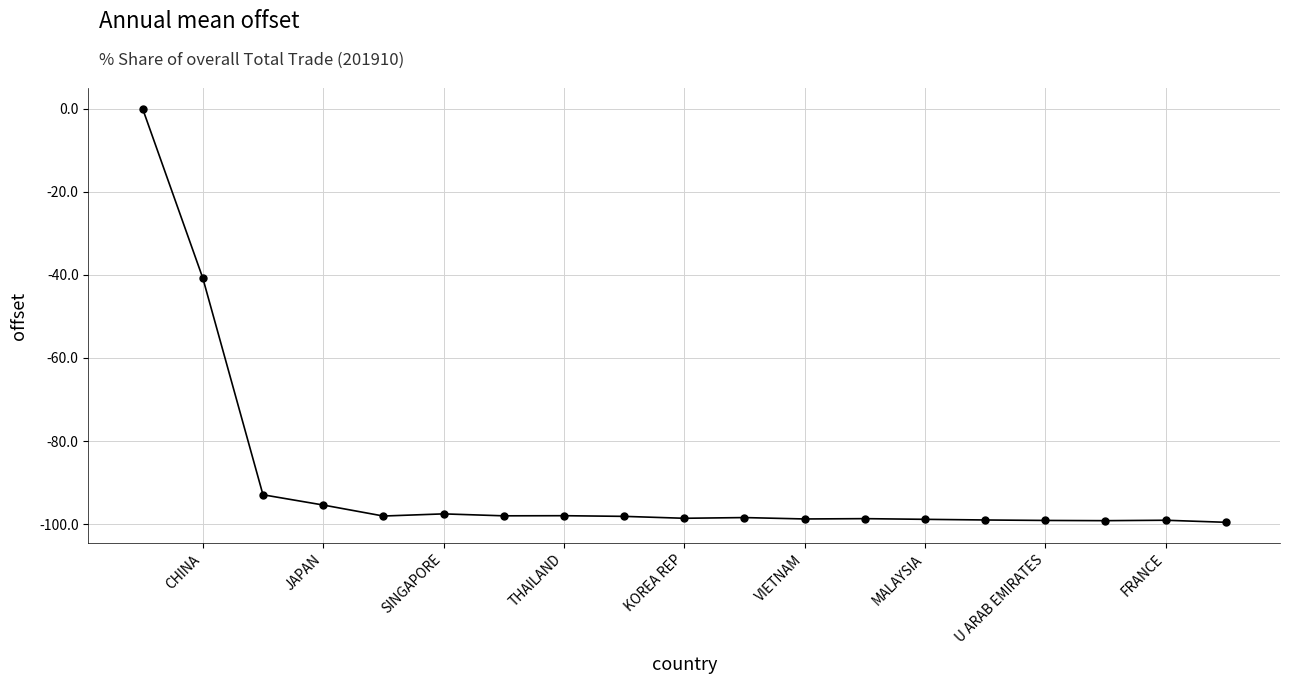

What is the value of the 6th point from the left?

-97.5